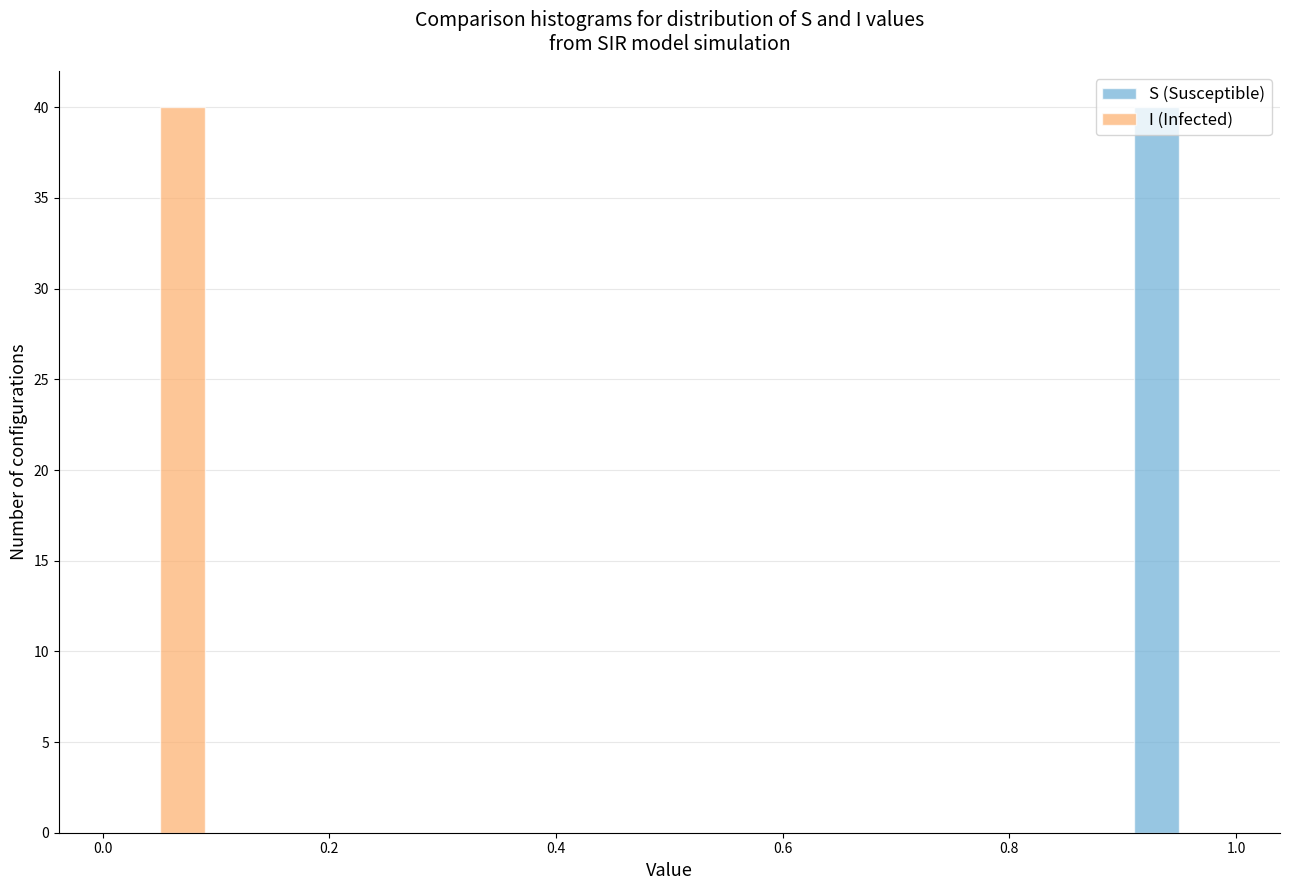

Reading left to right, transcribe this chart: for each range on the x-axis, give the height of each series' bar. Neither the bar edges nor the heights are printed on the chart, so give them approximately, as read against the axes.

0.0 to 0.1: S (Susceptible)=0	I (Infected)=40
0.1 to 0.2: S (Susceptible)=0	I (Infected)=0
0.2 to 0.3: S (Susceptible)=0	I (Infected)=0
0.3 to 0.4: S (Susceptible)=0	I (Infected)=0
0.4 to 0.5: S (Susceptible)=0	I (Infected)=0
0.5 to 0.6: S (Susceptible)=0	I (Infected)=0
0.6 to 0.7: S (Susceptible)=0	I (Infected)=0
0.7 to 0.8: S (Susceptible)=0	I (Infected)=0
0.8 to 0.9: S (Susceptible)=0	I (Infected)=0
0.9 to 1.0: S (Susceptible)=40	I (Infected)=0